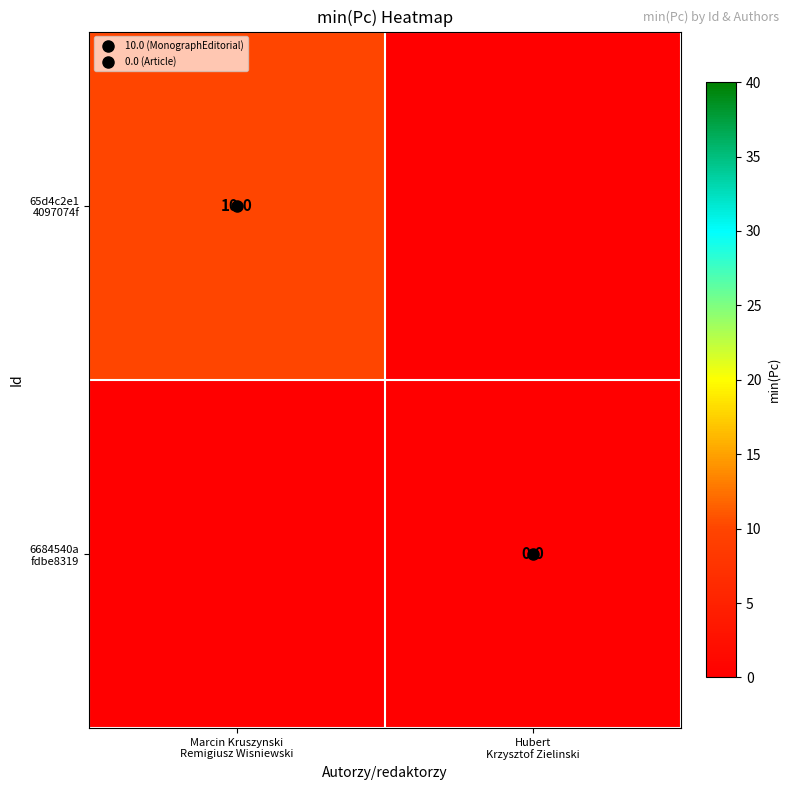

Read the 65d4c2e1 4097074f value at Marcin Kruszynski Remigiusz Wisniewski, to the nearest 5.

10